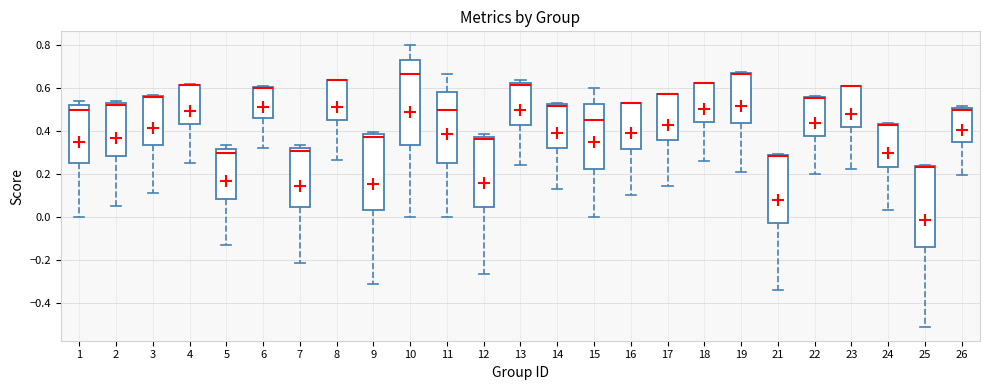

Where does the lower whisker of the box at x = 7 end on the y-axis? The values are not printed on the chart, so give them approximately, as read against the axis.

-0.22